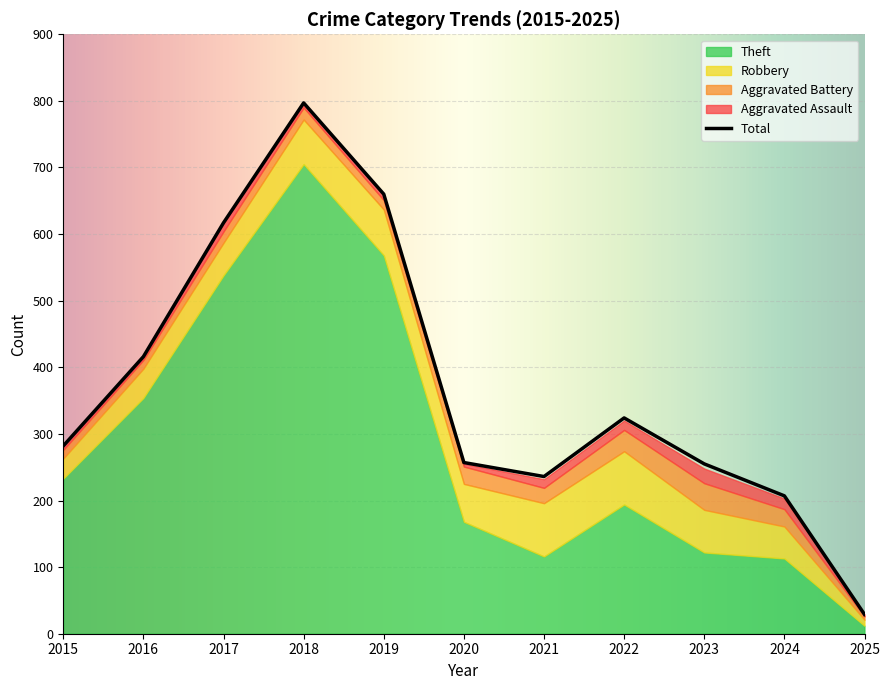

True or false: Theft has a value of 4 at 2025.

False